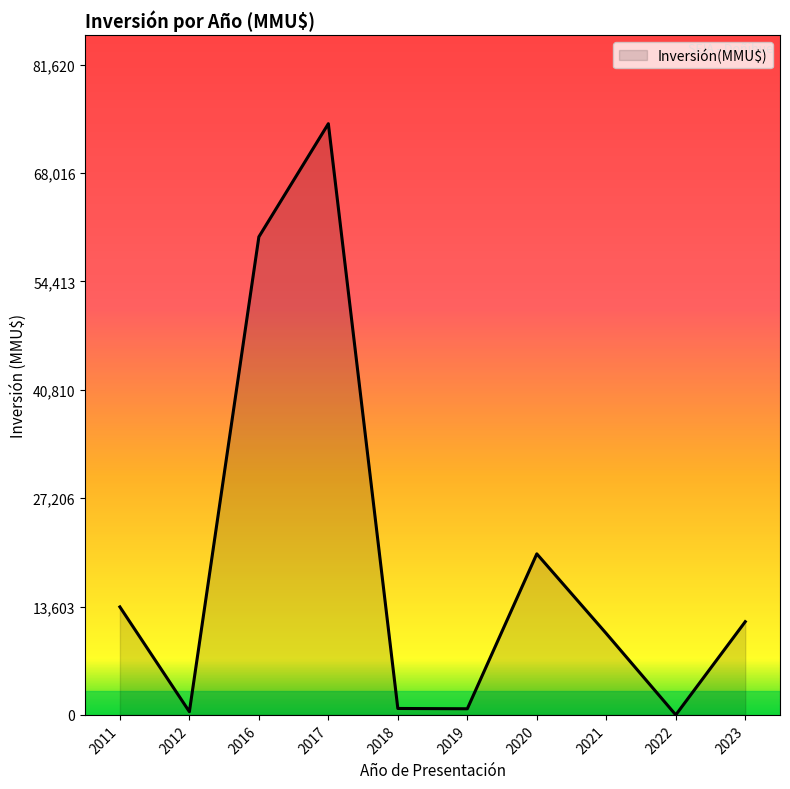

Does the chart have visible grid lines?

No